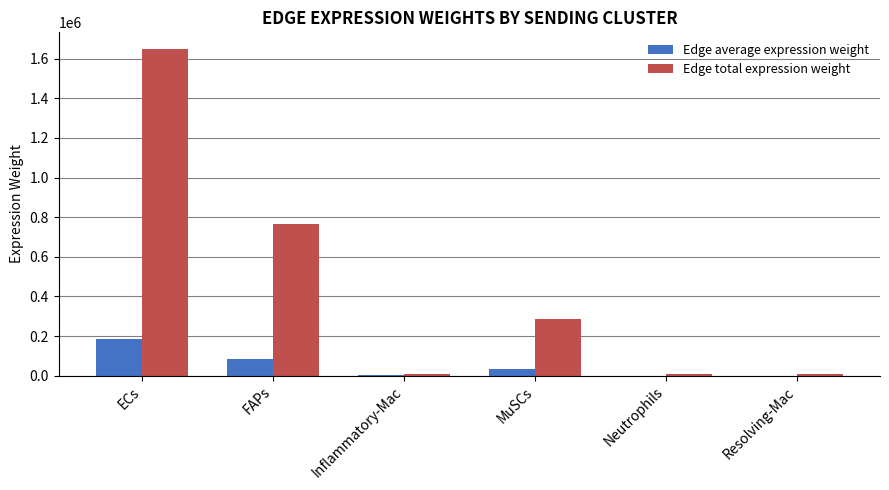

Is it true that Edge total expression weight equals 6301.4 at Neutrophils?

True